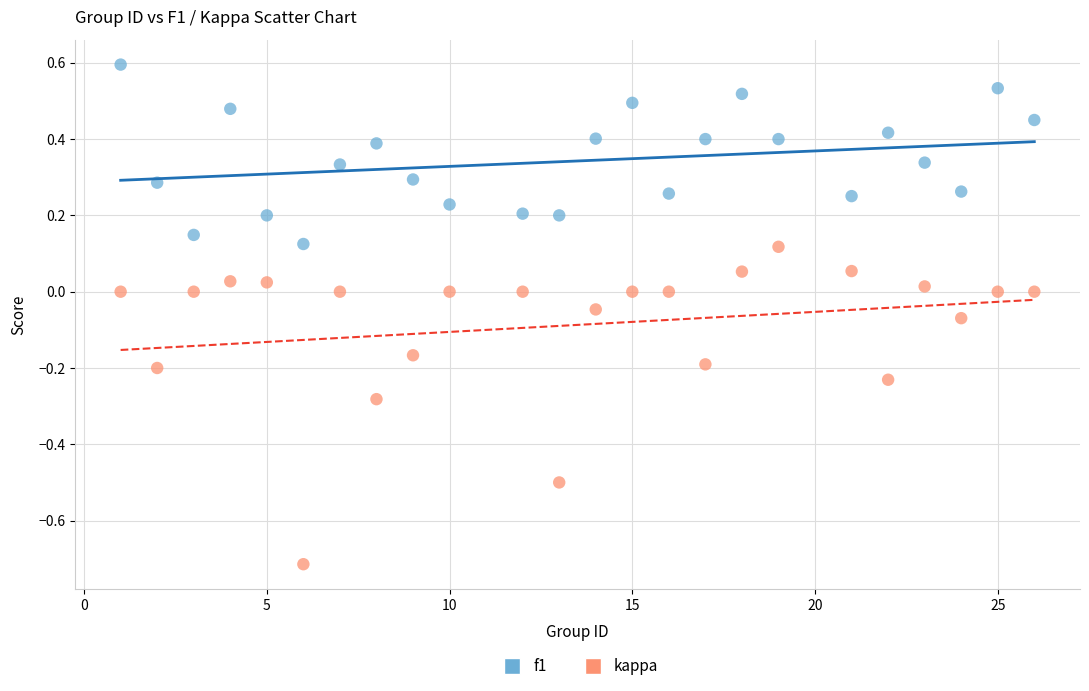

Across all data points, what is the range of Y values (max minus min)?

1.3